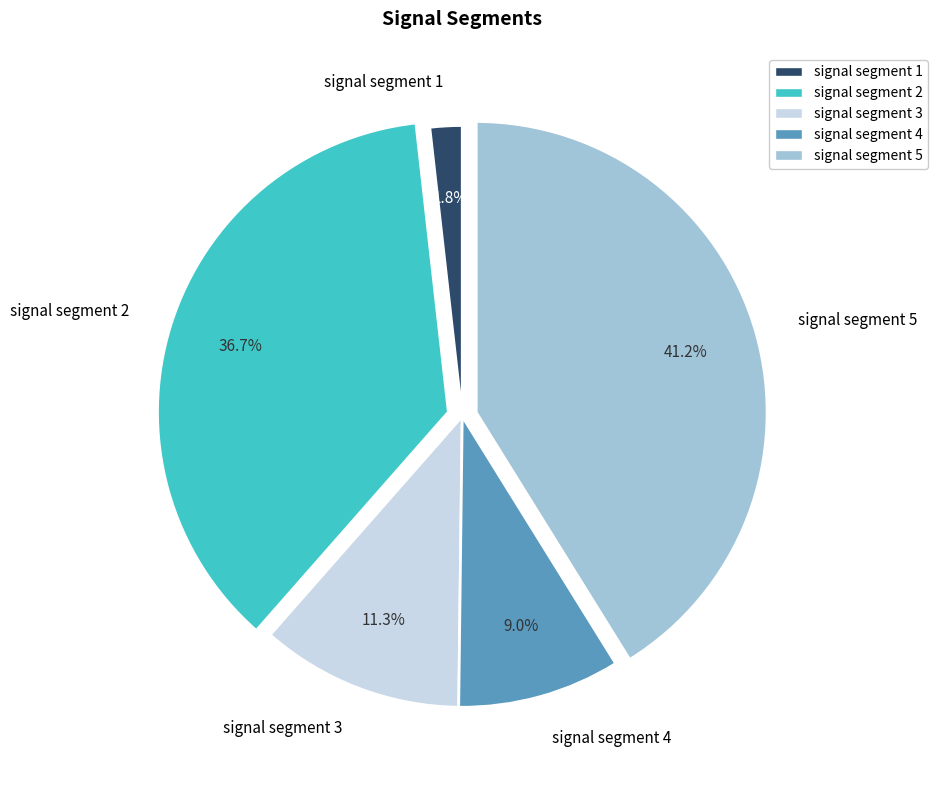

To the nearest percent, what portion does signal segment 5 represent?

41%